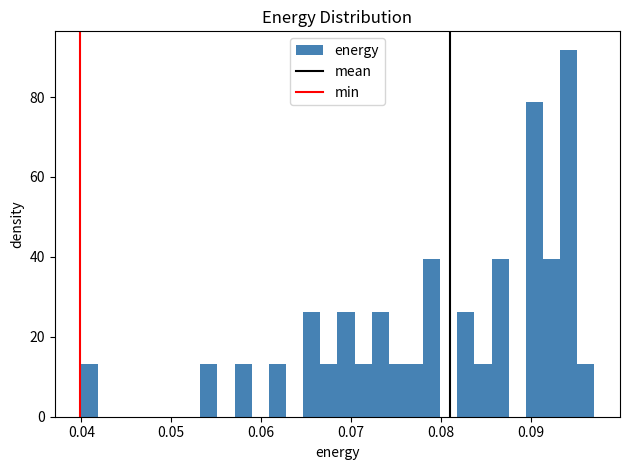

Read against the x-axis, roughly where is the centre of the tallest bar?

0.094